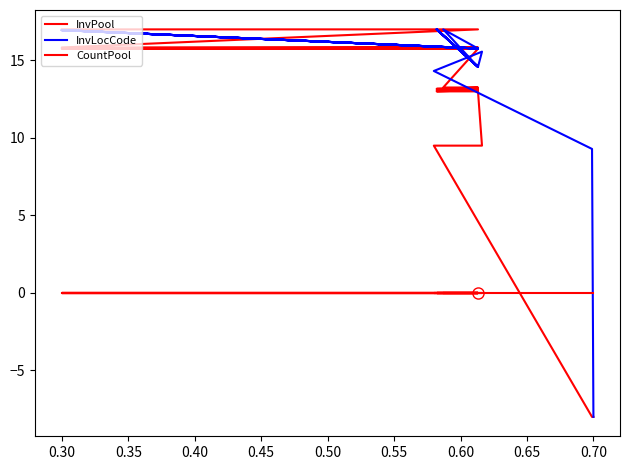

At which label does InvPool first exceed 13?

0.55